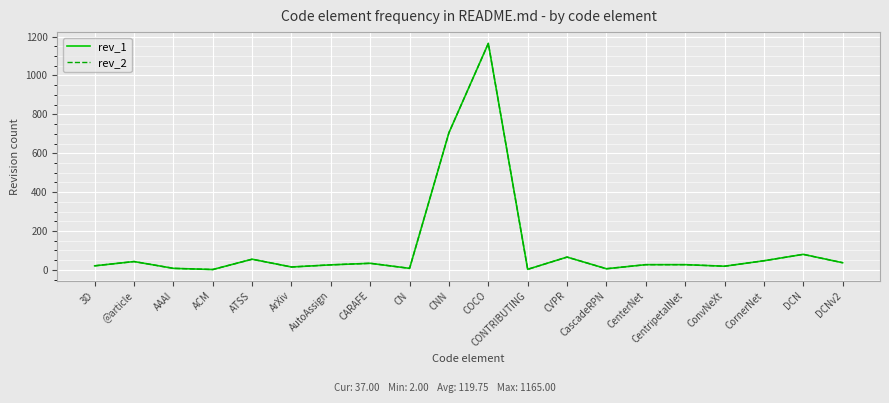

Does the chart have visible grid lines?

Yes